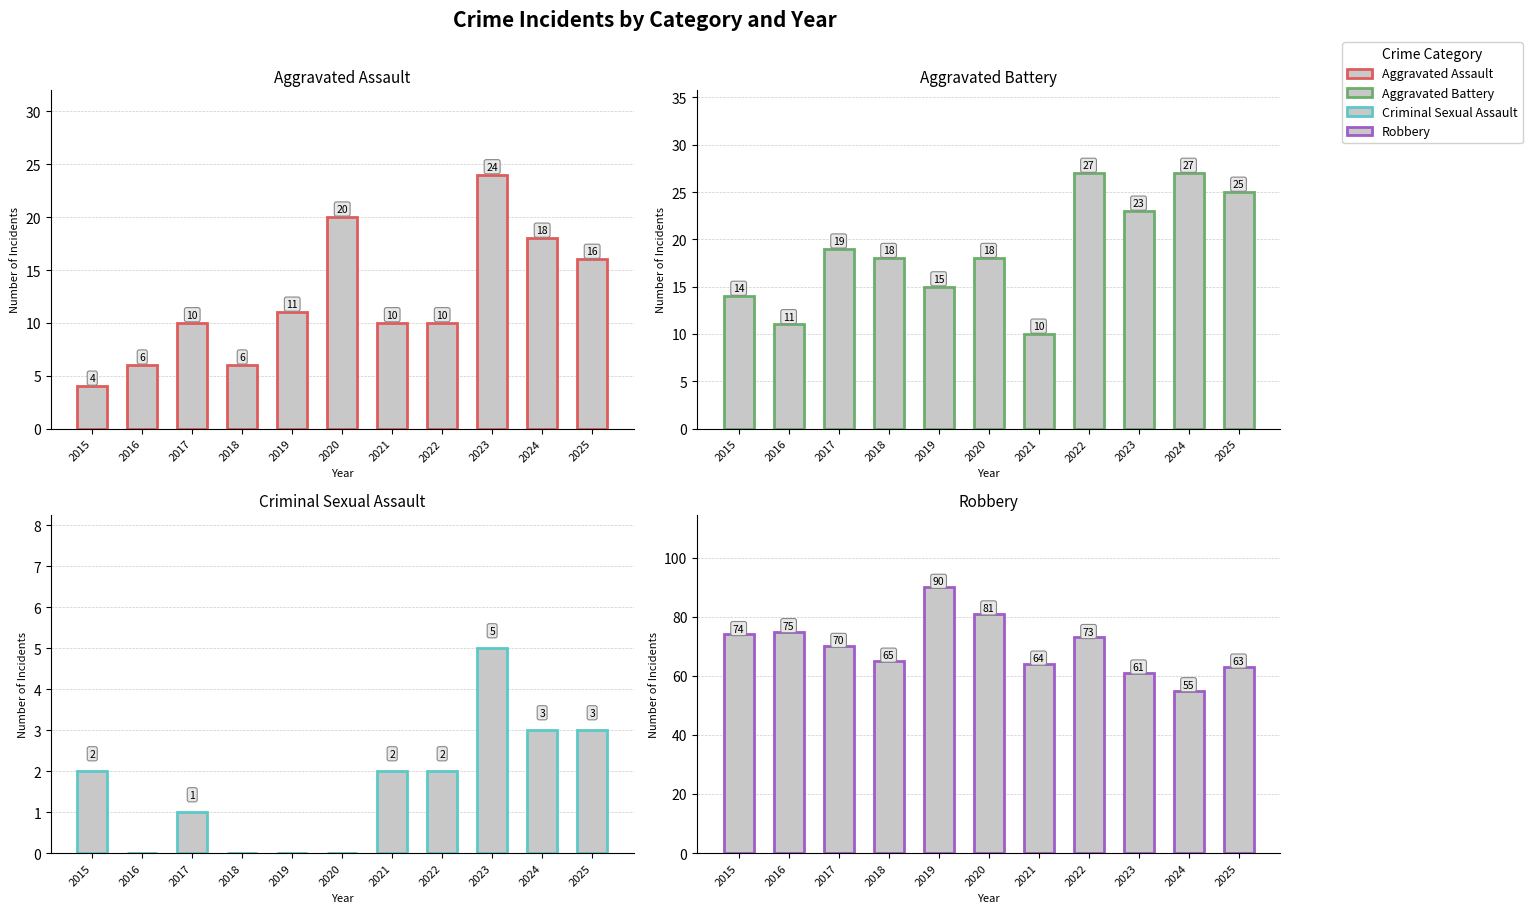

What is the maximum value for Aggravated Battery?

27